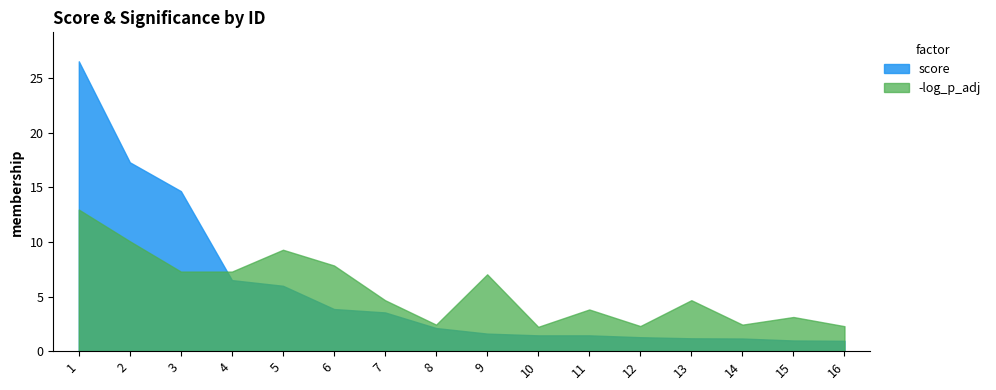

What is the total value across all series at 1?

39.5